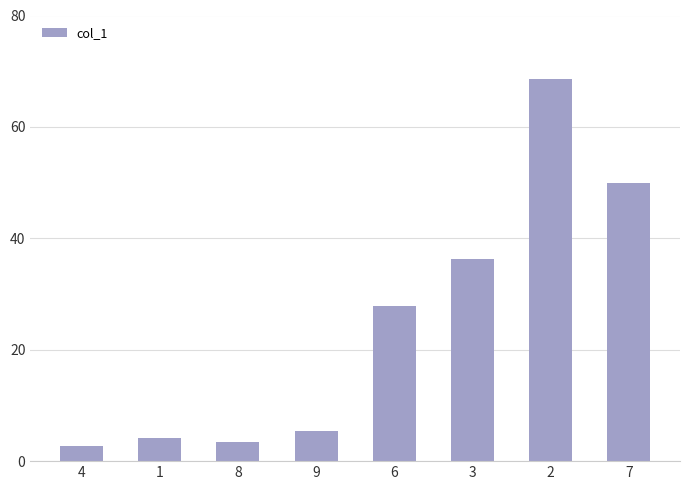

Read the value at 2.

68.6